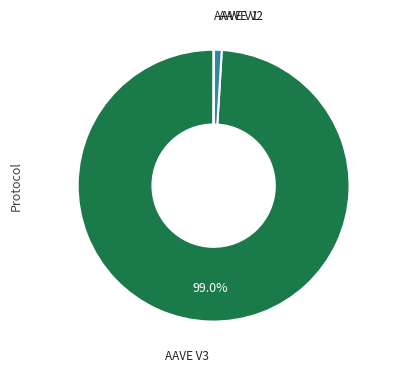

To the nearest percent, what is the average slice percentage?

33%